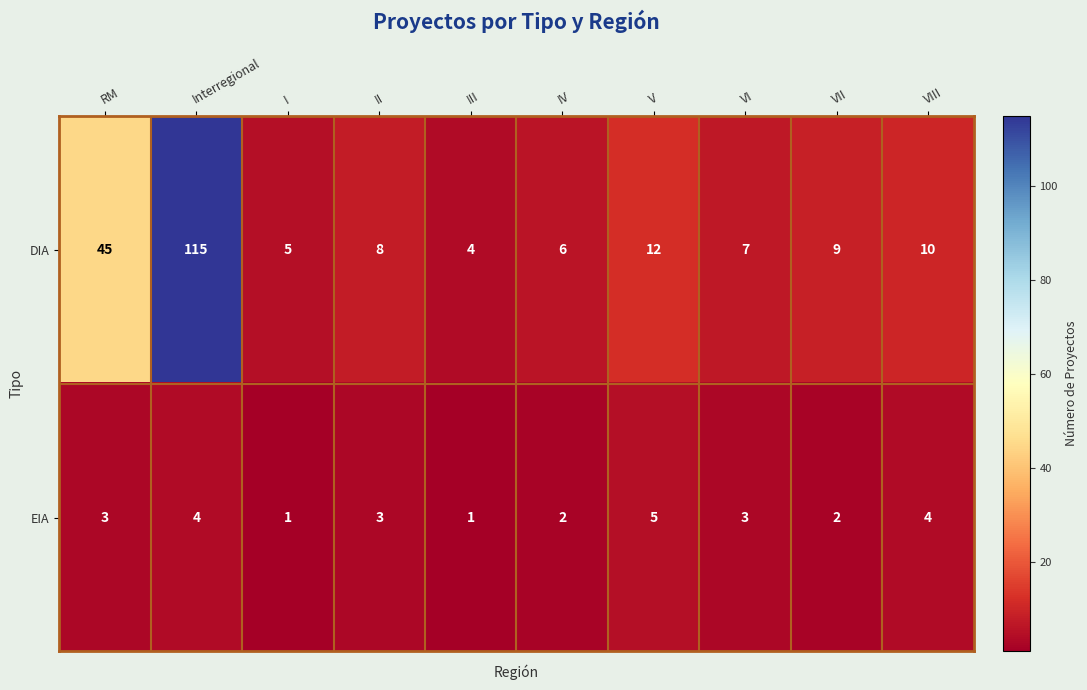

Reading right to left, extract all data points from this chart.

DIA: 10	9	7	12	6	4	8	5	115	45
EIA: 4	2	3	5	2	1	3	1	4	3